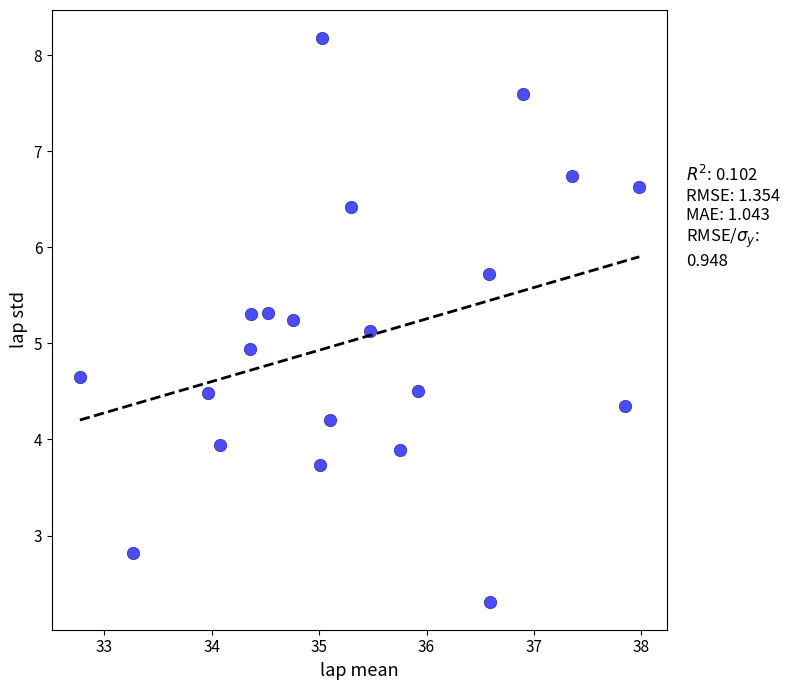

What is the range of Y values (max minus min)?

5.9